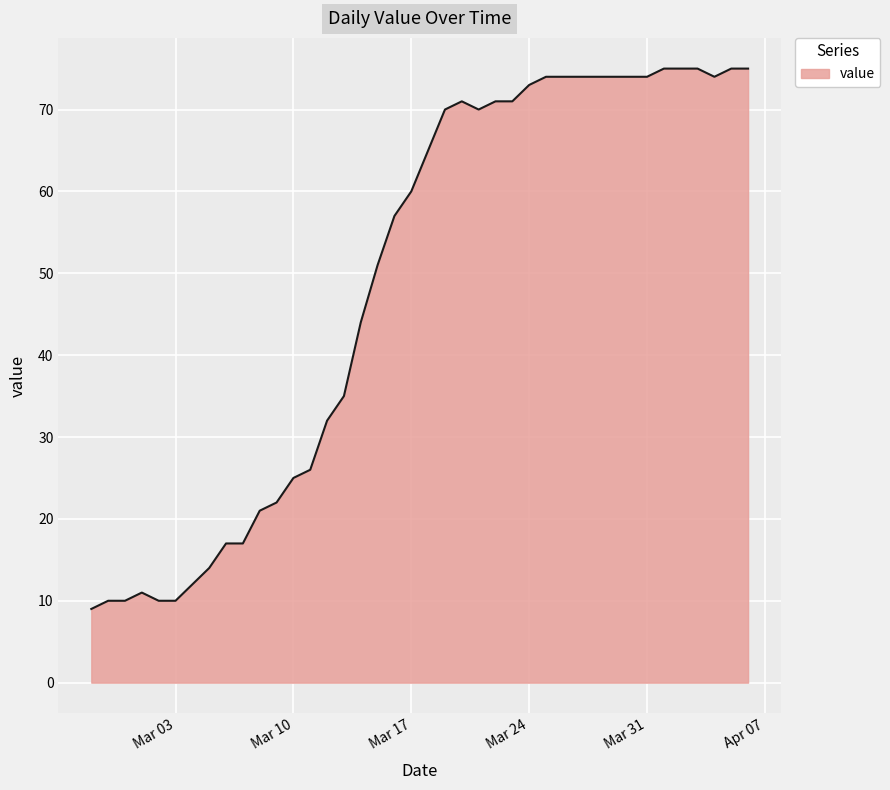

True or false: there are more than 1 points higher than both neighbors.

True